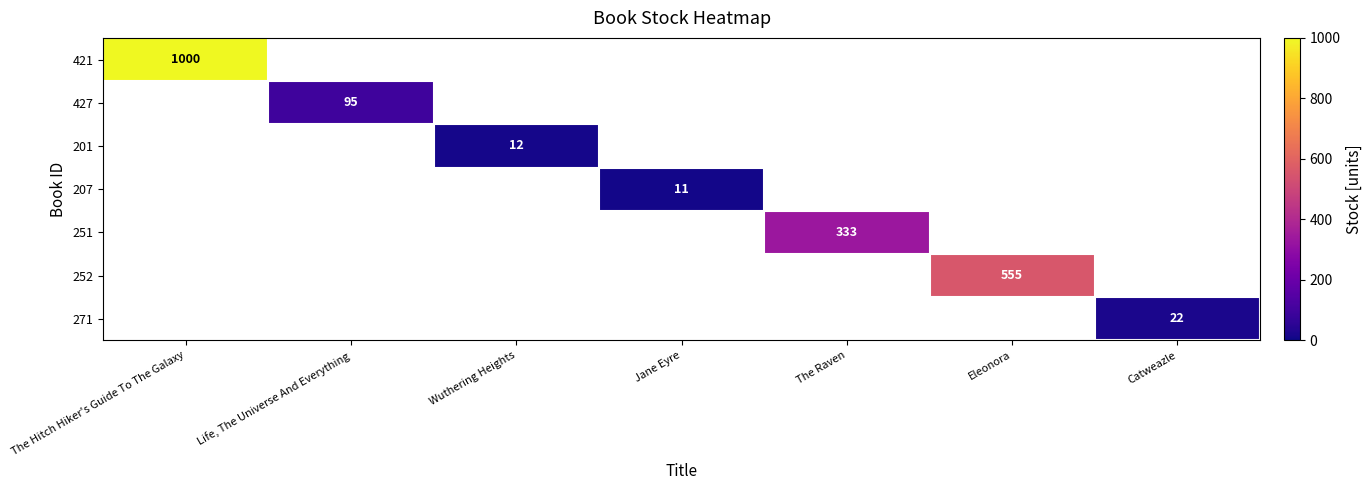

The 421 series shows 1000 at The Hitch Hiker's Guide To The Galaxy. True or false?

True